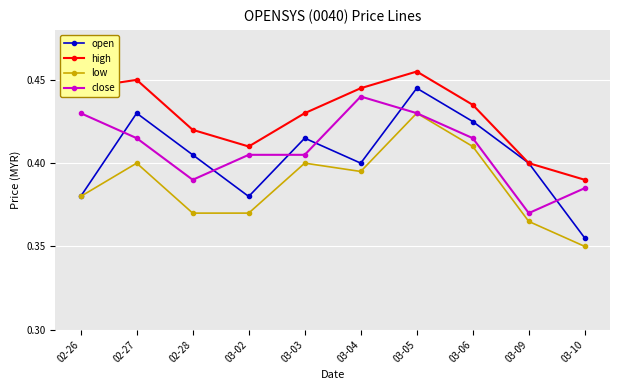

Which series has the widest spread of values?

open